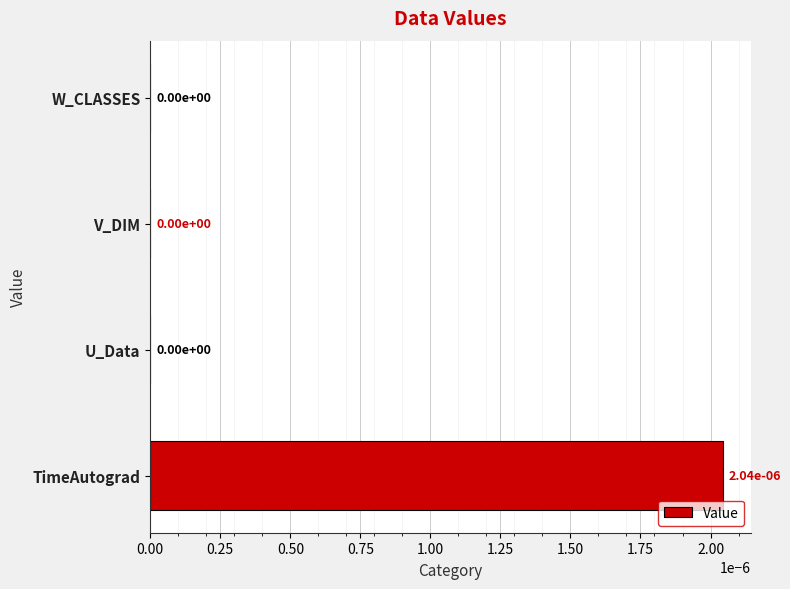

The value at W_CLASSES is 0.0. True or false?

True